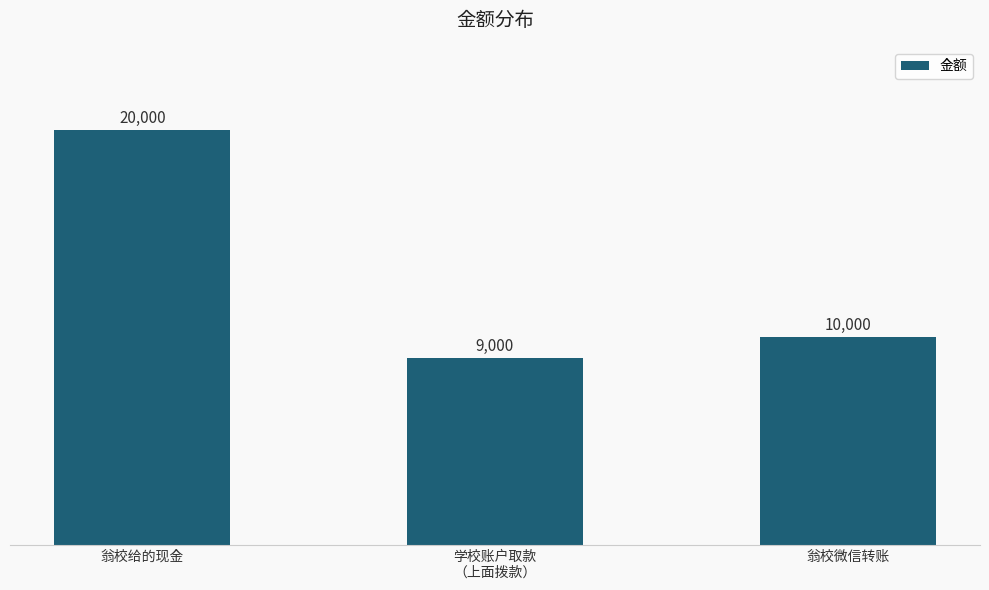

How many values are below 10000?

1